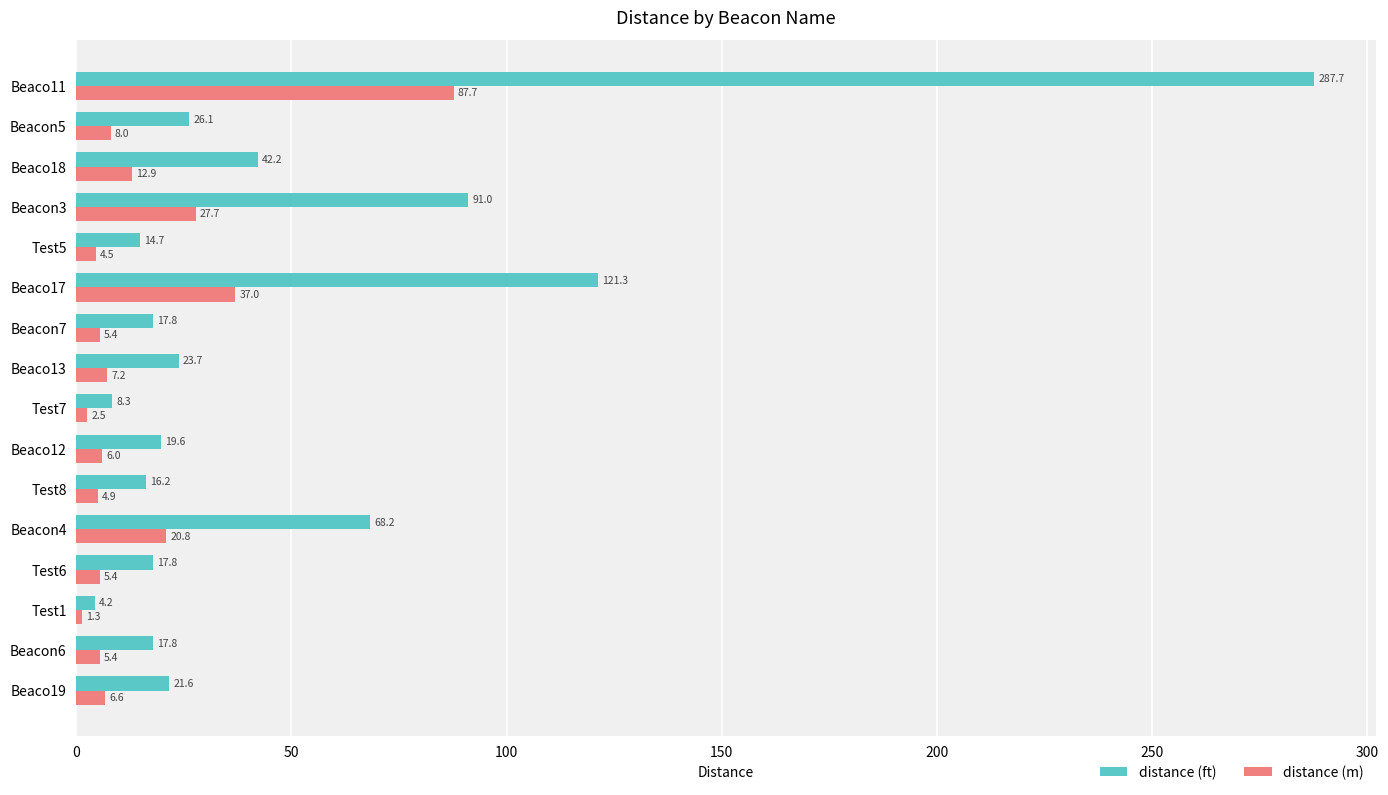

How many values in the distance (m) series are below 6?

8